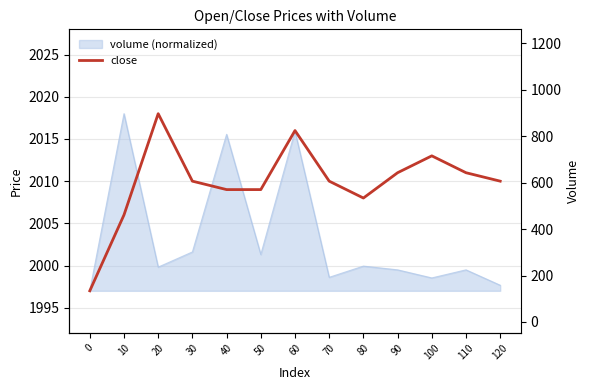

How many lines are shown in the chart?

2